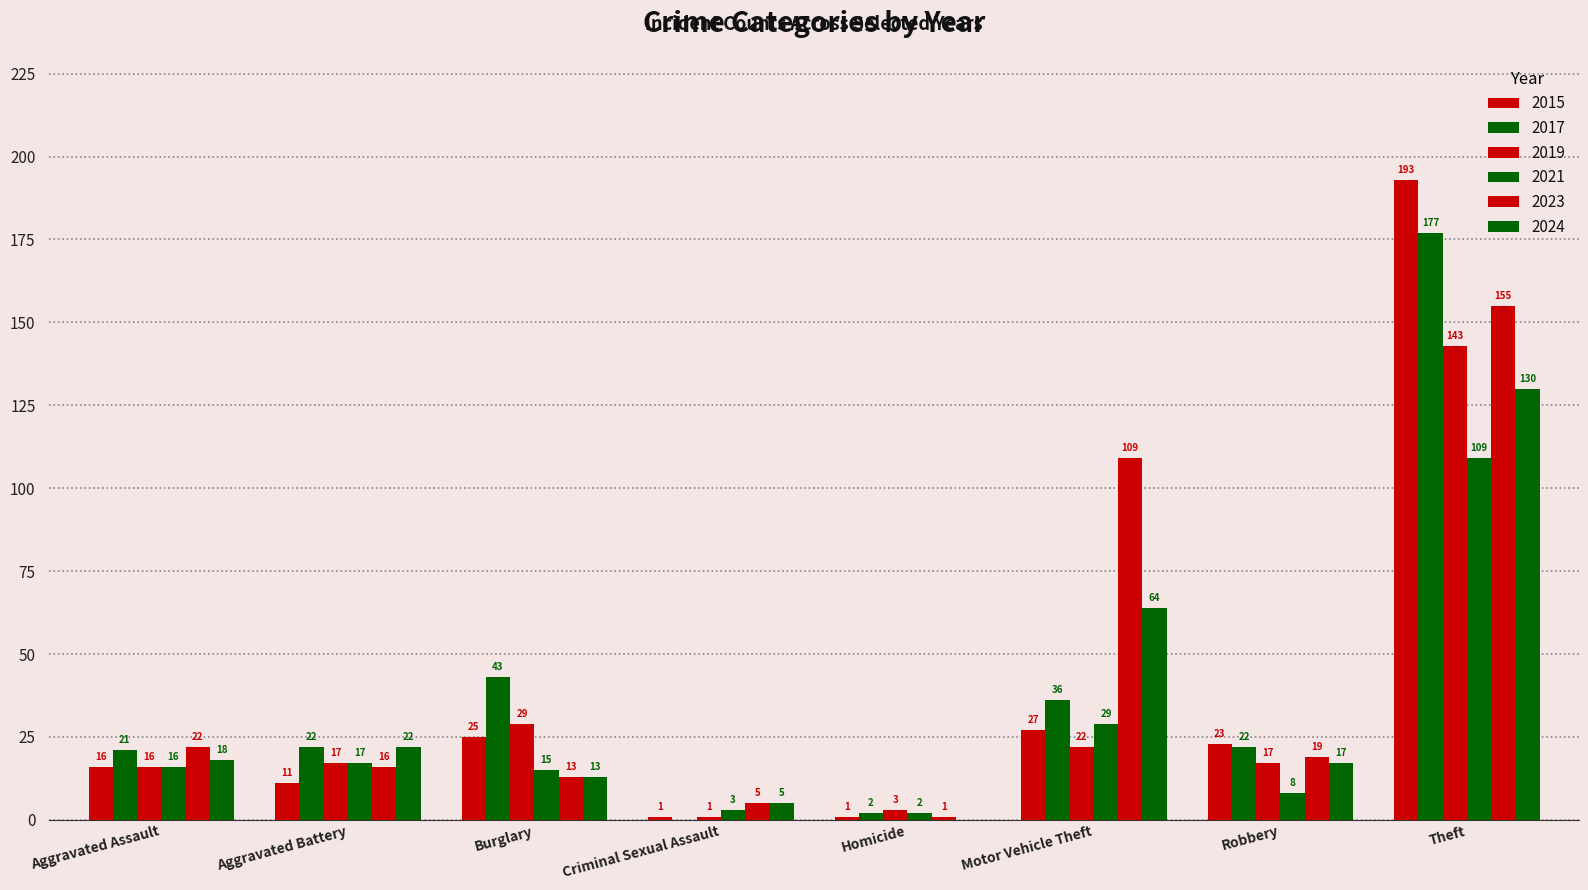

What is the average value of the 2017 series?

40